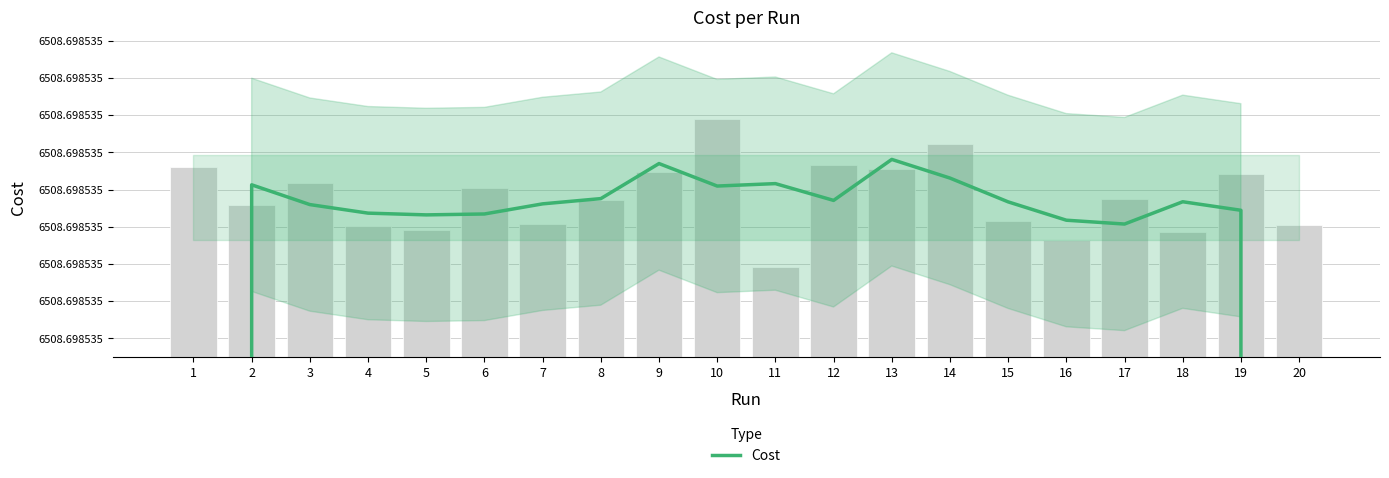

Which category has the highest value across all series?

13